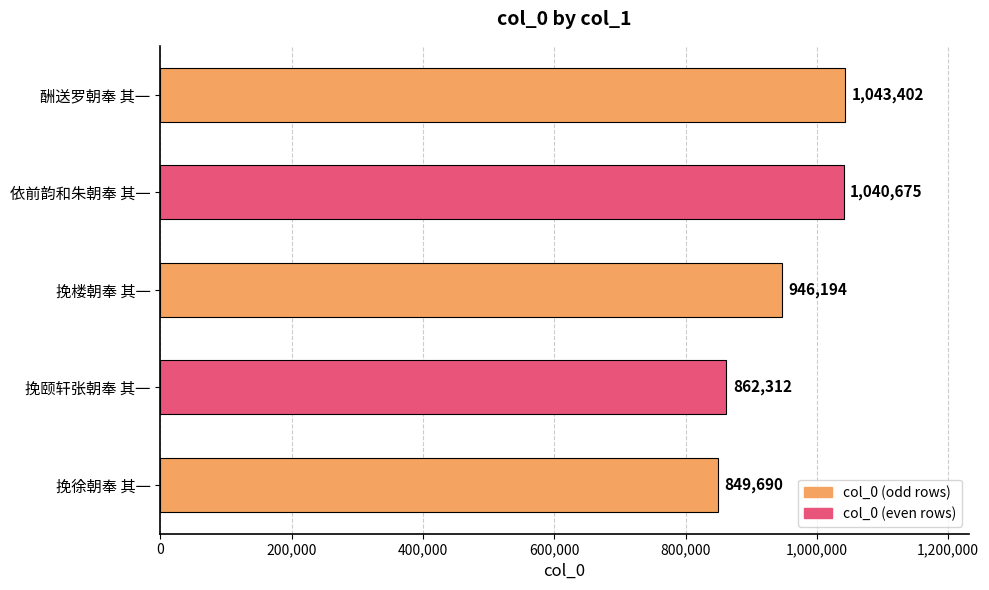

The chart shows a value of 946194 at 挽楼朝奉 其一. True or false?

True